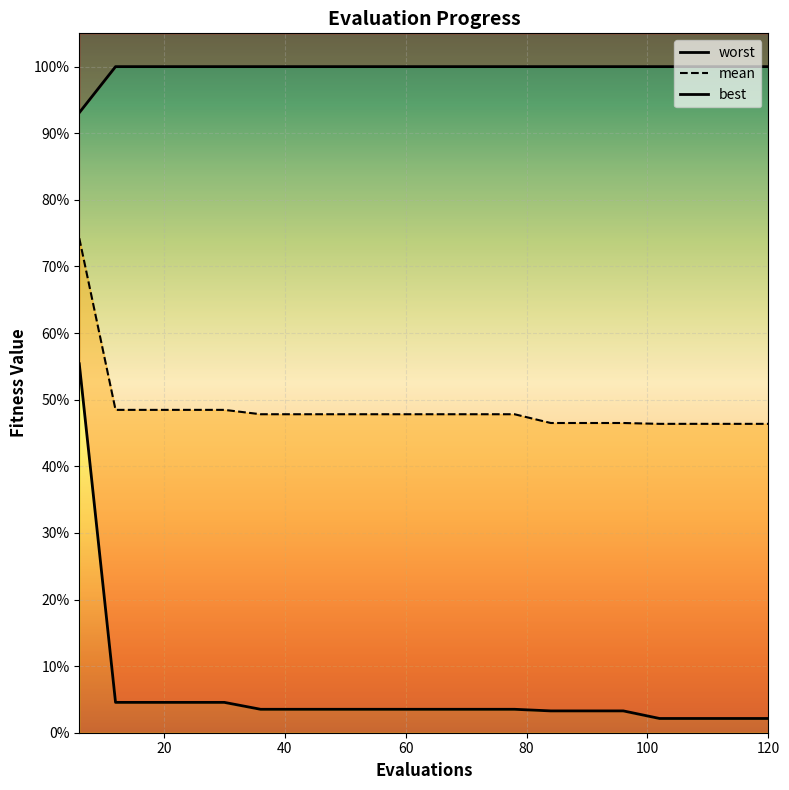

Which label corresponds to the largest value in the chart?

12